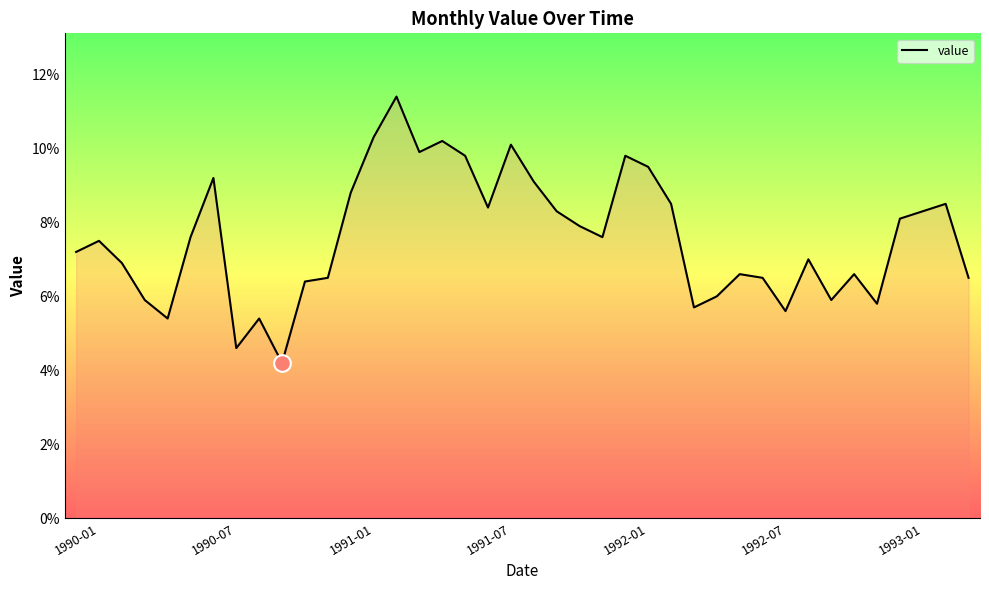

What is the difference between the maximum and minimum values?

7.2